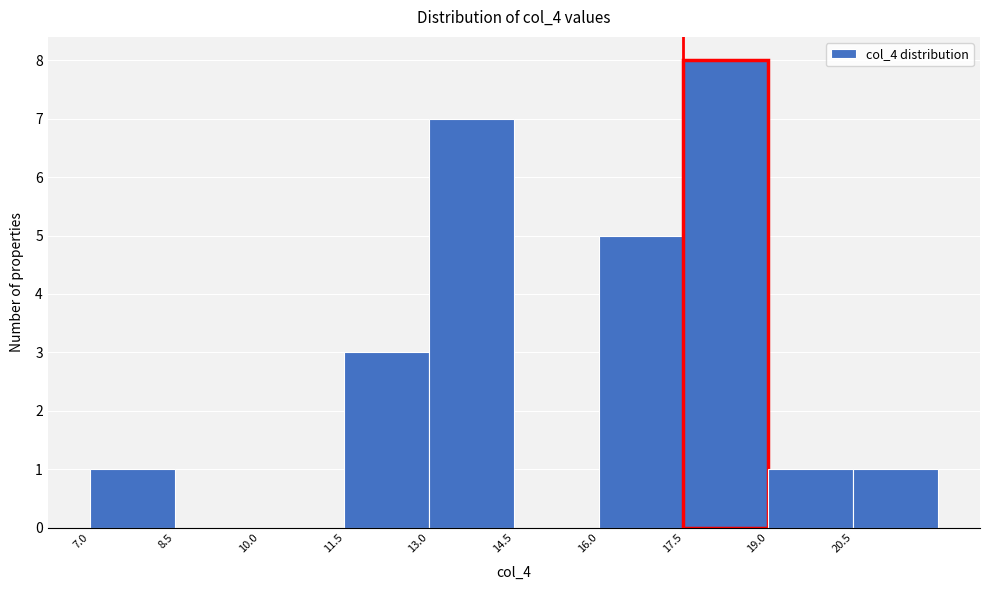

Reading left to right, list every bar in this chart as the range it spans on the x-axis followed by its height. Neither the bar edges nor the heights are printed on the chart, so give them approximately, as read against the axes.

7.0 to 8.5: 1
8.5 to 10.0: 0
10.0 to 11.5: 0
11.5 to 13.0: 3
13.0 to 14.5: 7
14.5 to 16.0: 0
16.0 to 17.5: 5
17.5 to 19.0: 8
19.0 to 20.5: 1
20.5 to 22.0: 1